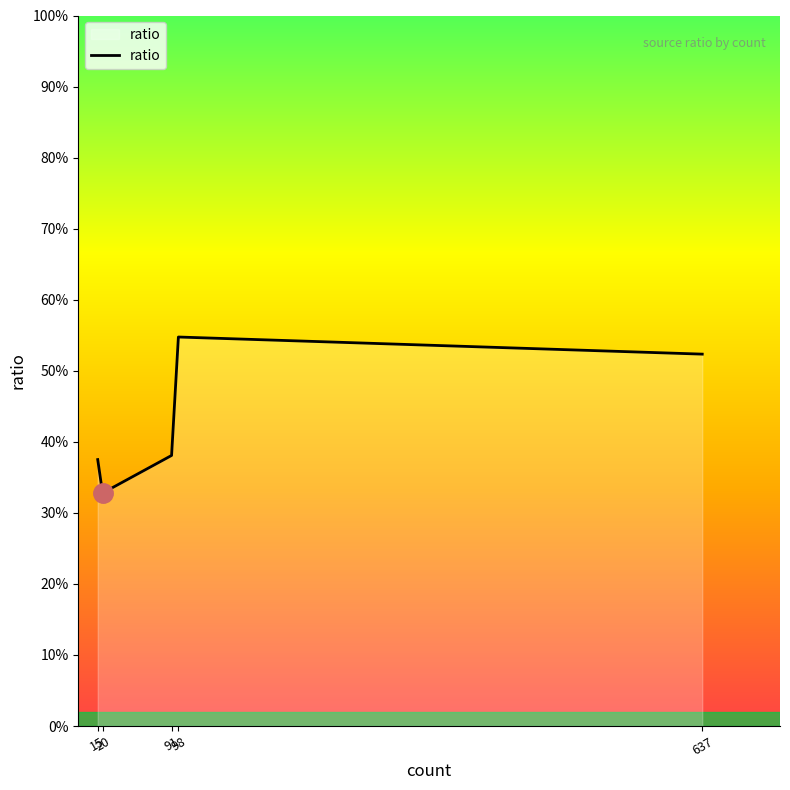

True or false: the data shows 0.1 at 15.

False